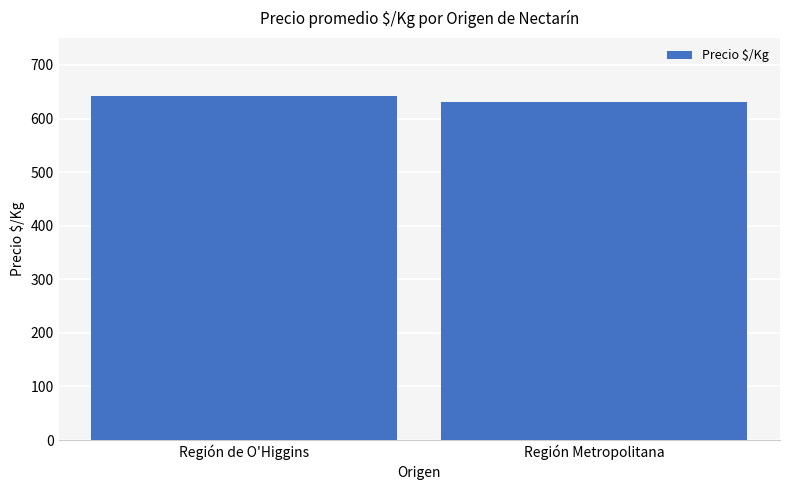

Which label corresponds to the largest value in the chart?

Región de O'Higgins